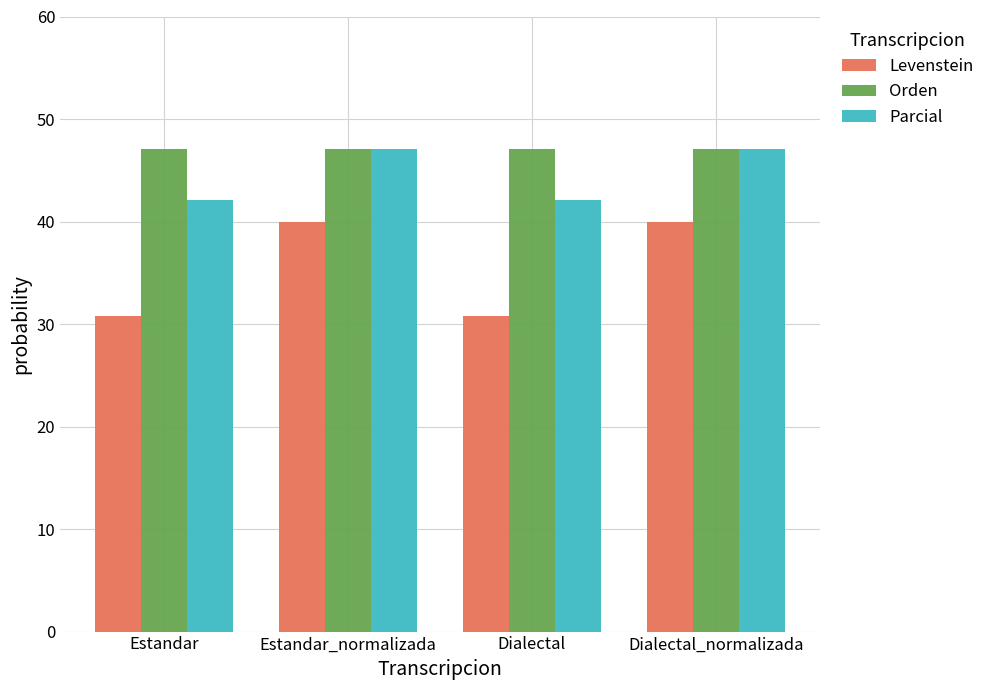

What is the smallest value displayed?

30.8